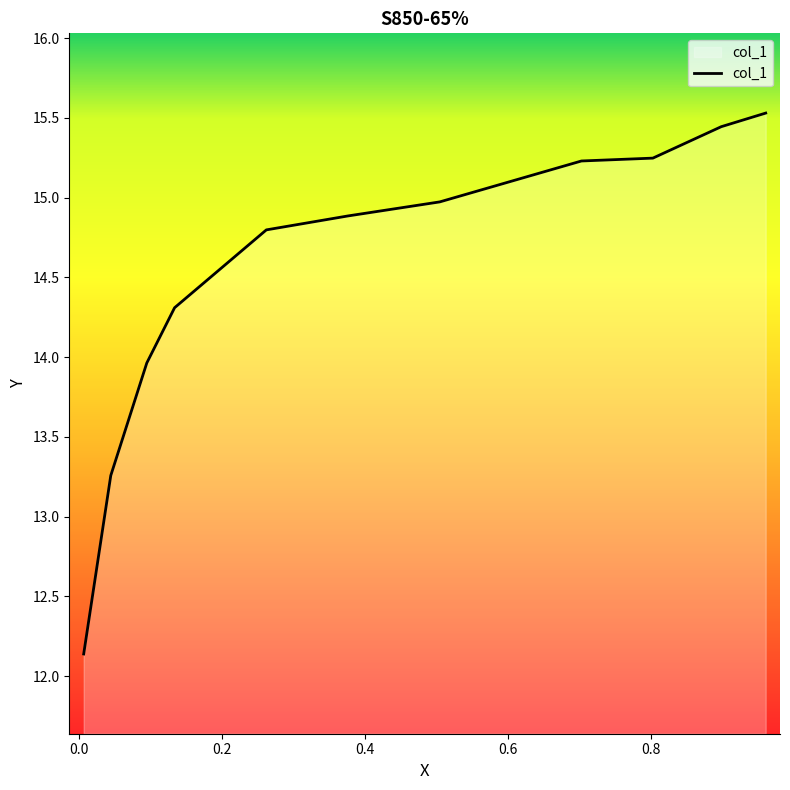

What is the sum of the values at 0.0951 and 0.0447?

27.2